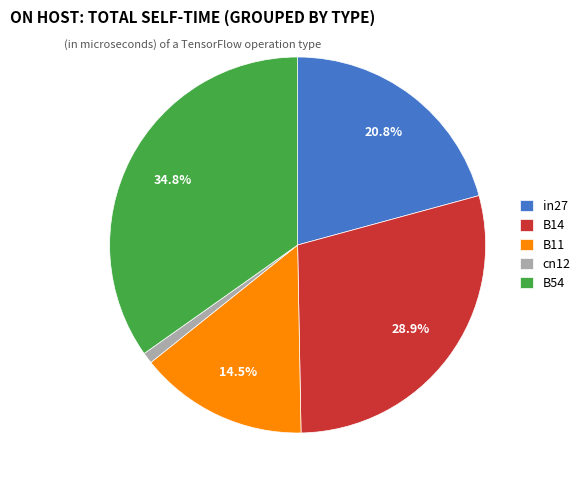

What is the smallest slice in the pie chart?

cn12